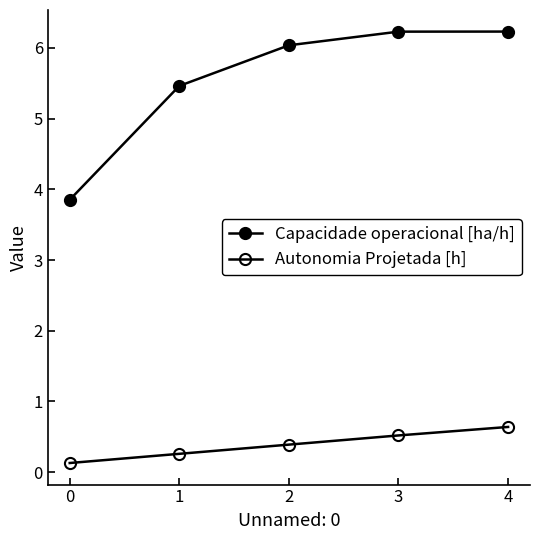

What is the average value of the Capacidade operacional [ha/h] series?

5.6